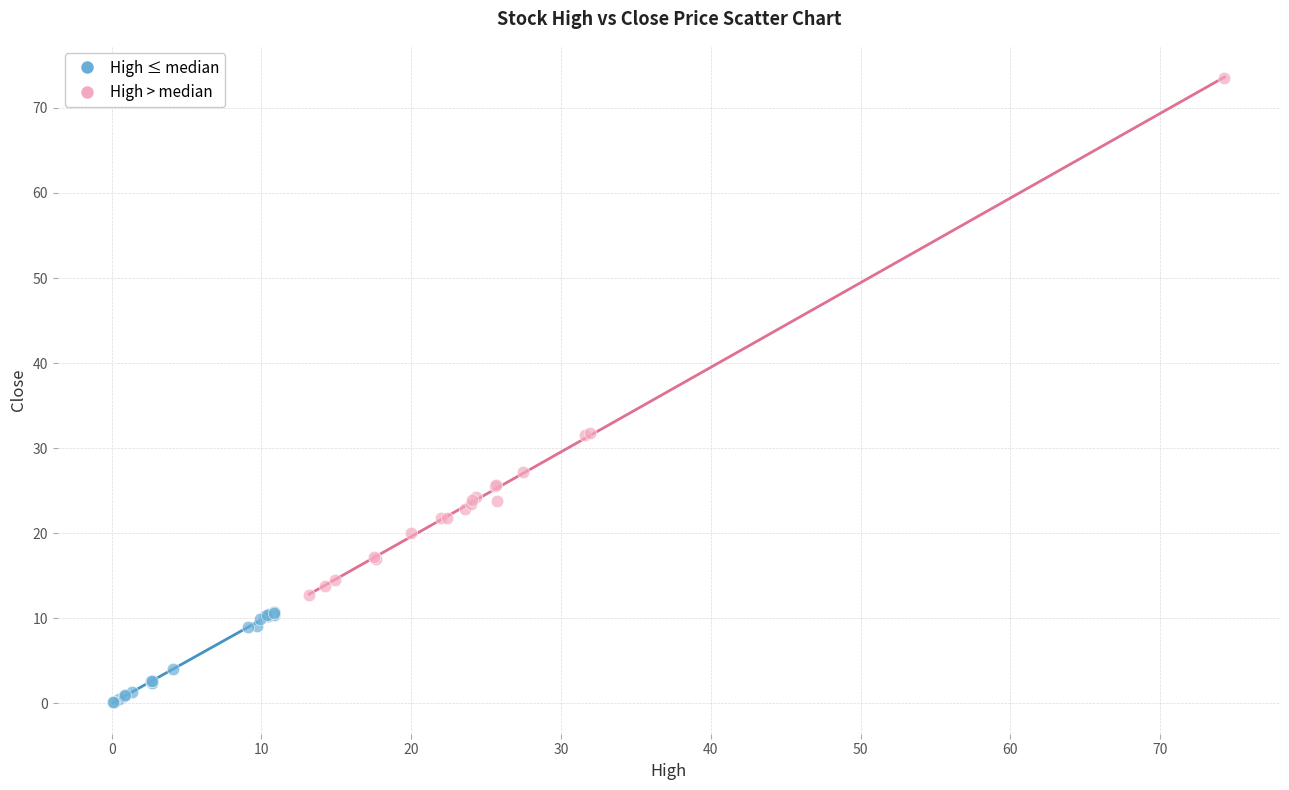

Which series has the widest spread of Y values?

High > median